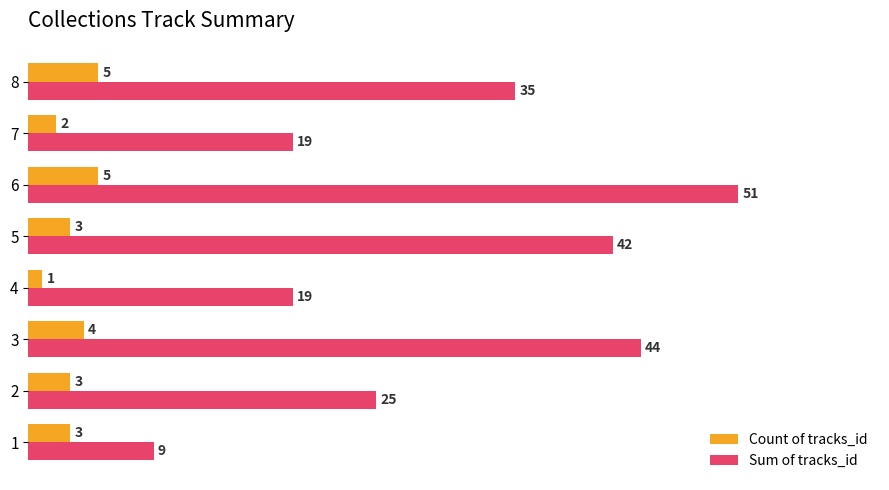

Which category has the highest value in the Sum of tracks_id series?

6